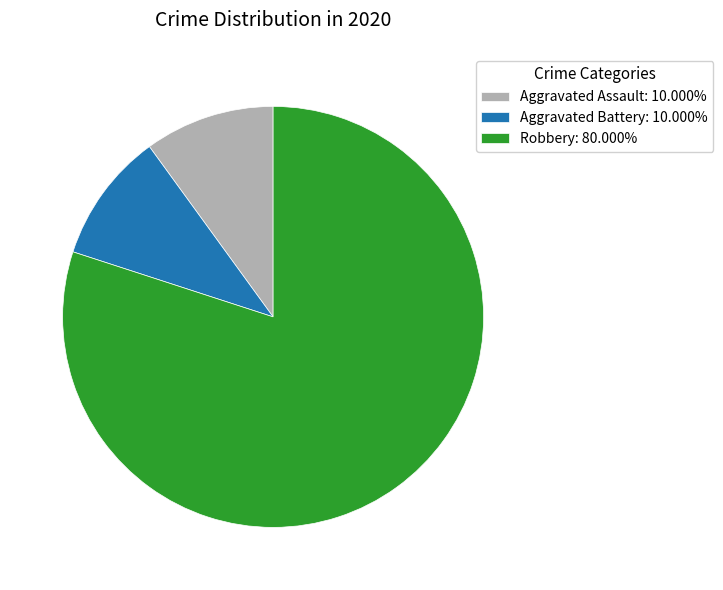

Do Robbery: 80.000% and Aggravated Battery: 10.000% together represent more than half of the pie?

Yes